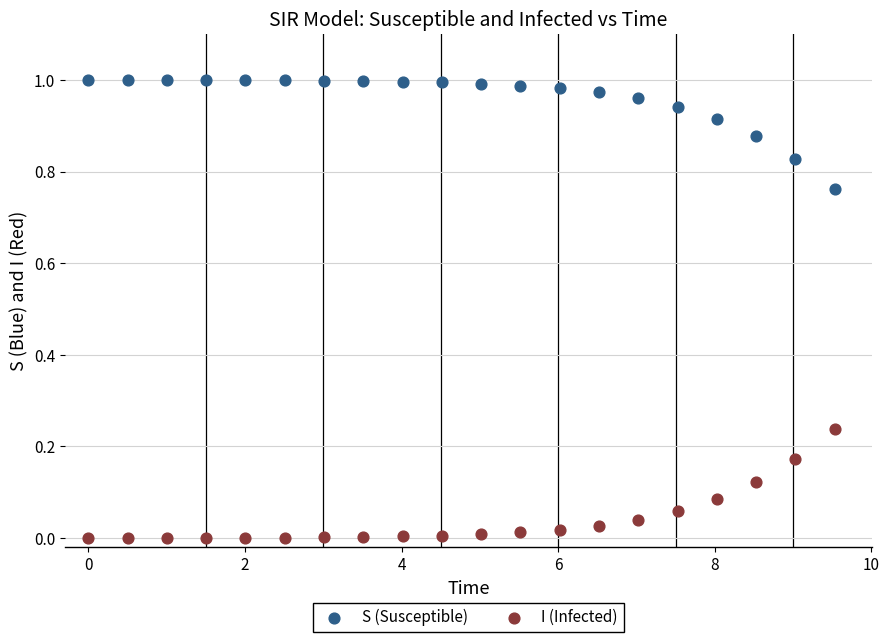

What are all the series names shown in the legend?

S (Susceptible), I (Infected)